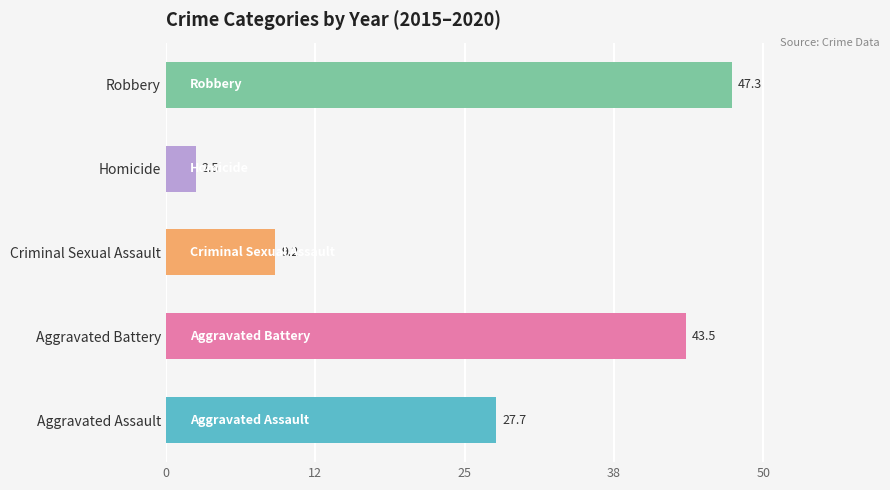

Is it true that the value at Criminal Sexual Assault is 12.9?

False